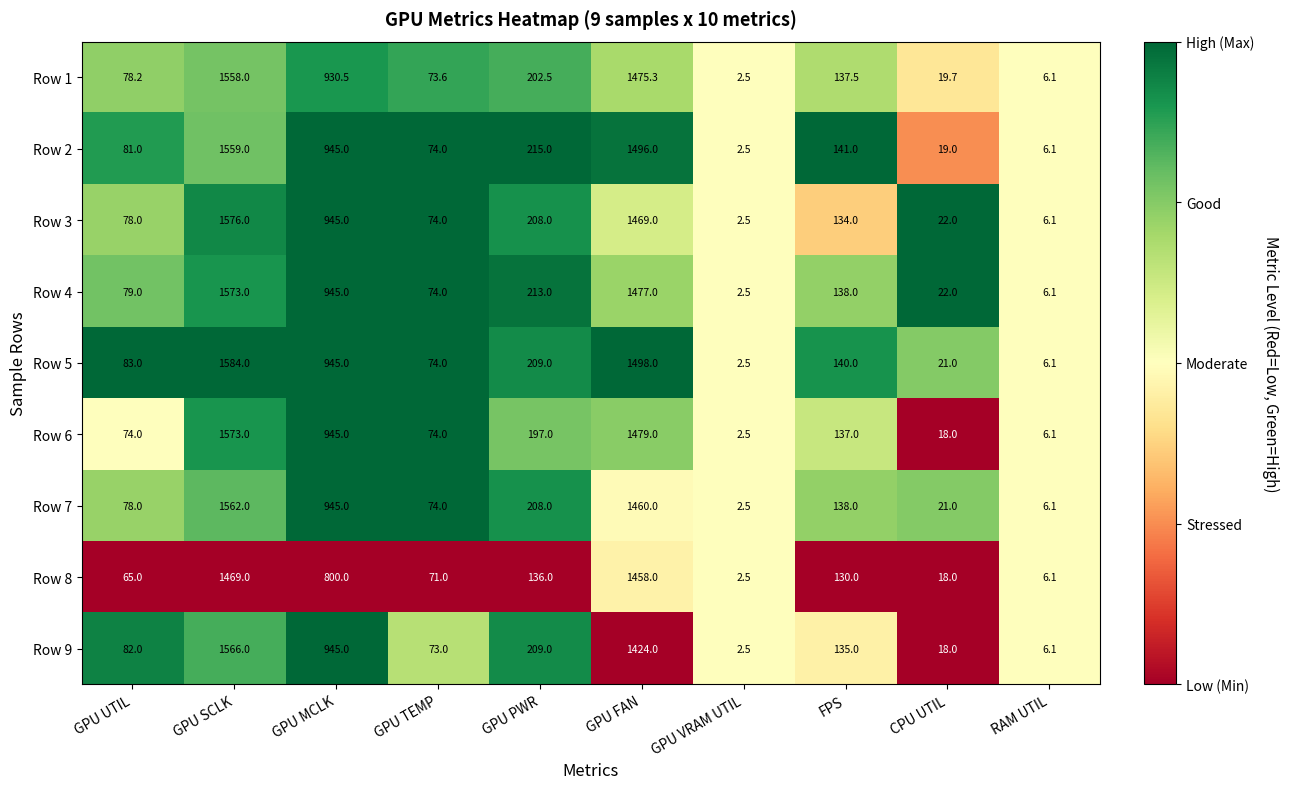

Is the value of Row 8 at GPU UTIL greater than the value of Row 1 at GPU TEMP?

No